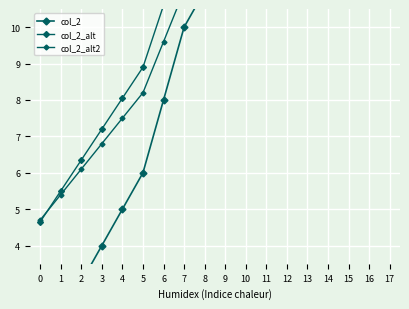

How many values in the col_2_alt series are below 14?

9